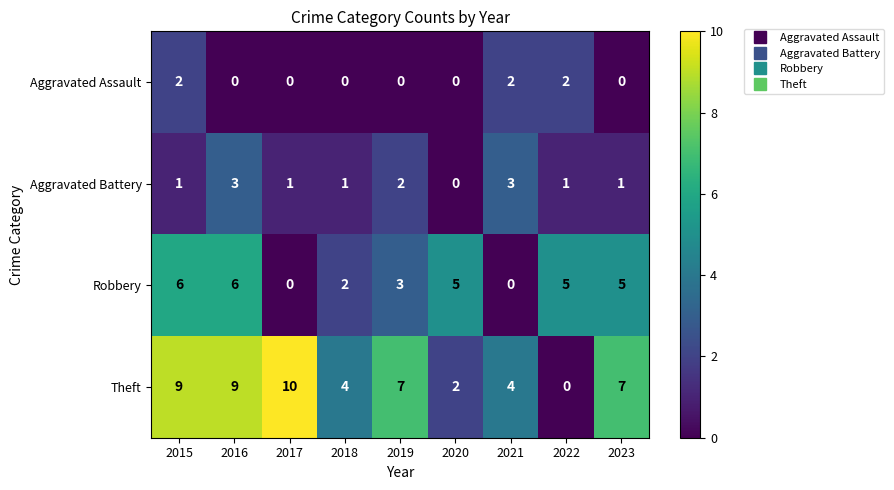

What is the spread (max minus min) of values at 2022?

5